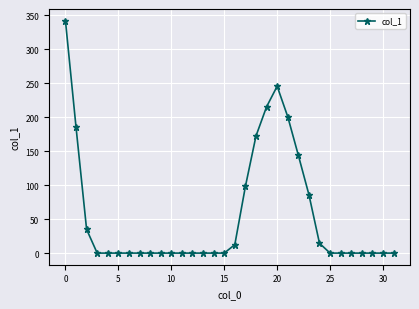

What is the maximum value shown in the chart?

342.1